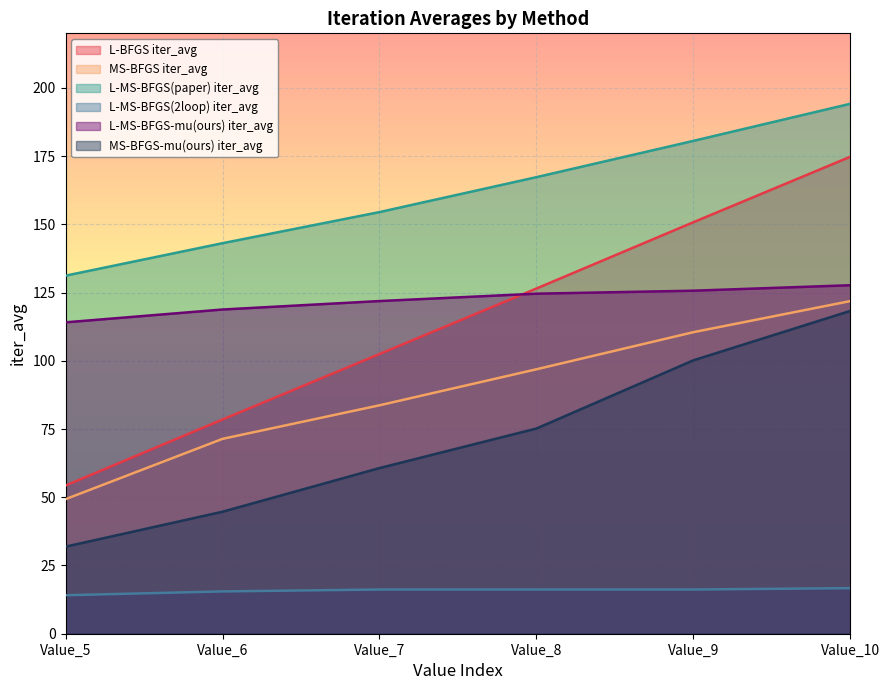

Reading right to left, transcribe all the data shown in this chart.

L-BFGS iter_avg: 174.8	150.8	126.5	102.5	78.5	54.3
MS-BFGS iter_avg: 121.9	110.5	96.9	83.7	71.4	49.3
L-MS-BFGS(paper) iter_avg: 194.2	180.6	167.3	154.5	143.1	131.2
L-MS-BFGS(2loop) iter_avg: 16.7	16.2	16.2	16.2	15.5	14.1
L-MS-BFGS-mu(ours) iter_avg: 127.7	125.7	124.6	121.9	118.8	114.1
MS-BFGS-mu(ours) iter_avg: 118.3	100.2	75.2	60.7	44.7	31.9